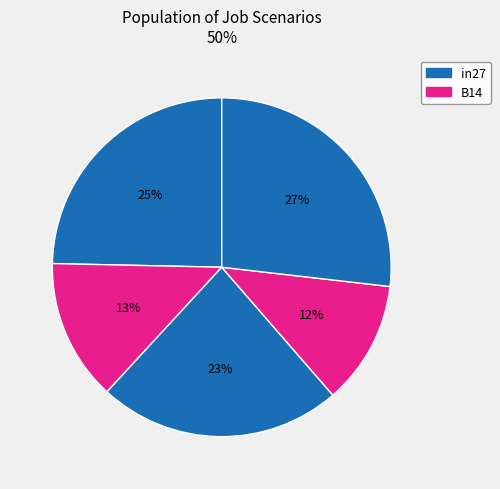

How many segments does this pie chart have?

5